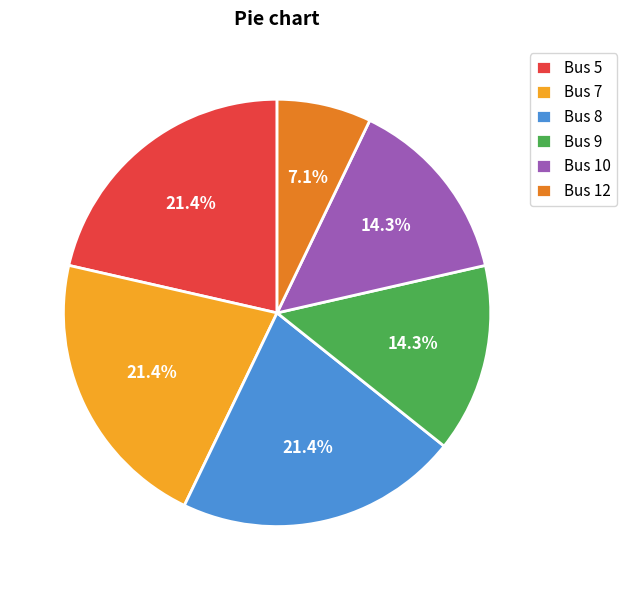

What percentage is NOT represented by Bus 8?

78.6%